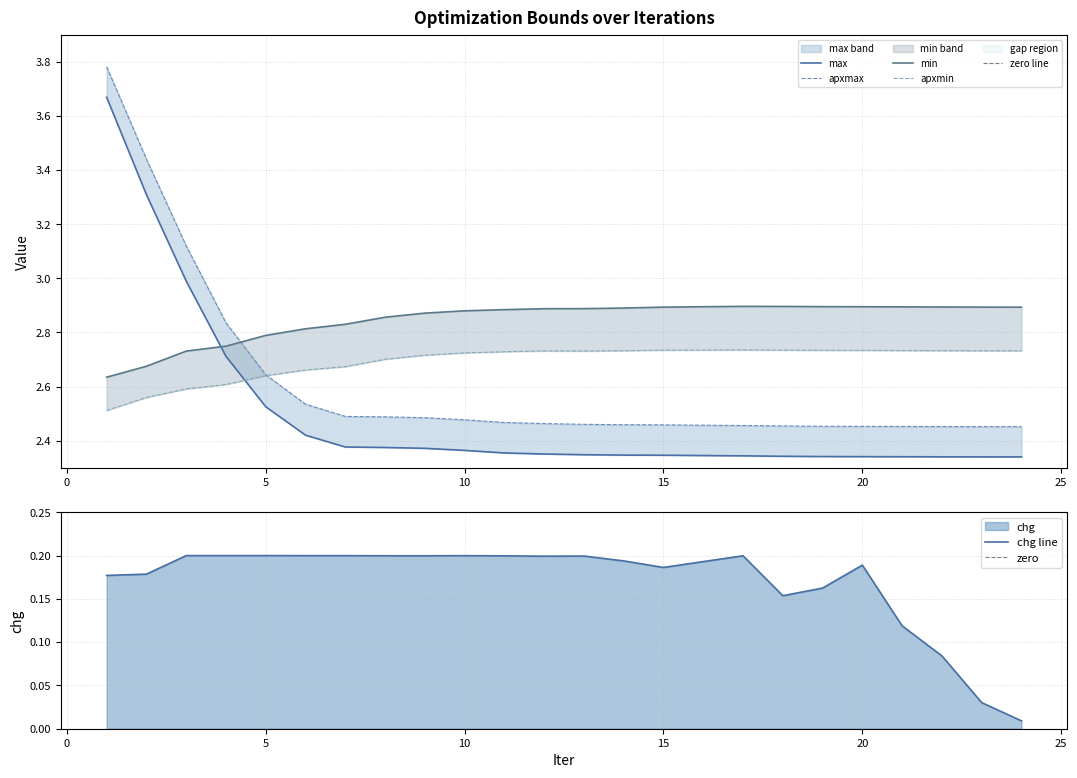

Between which two adjacent categories do max and min first intersect?

3 and 4